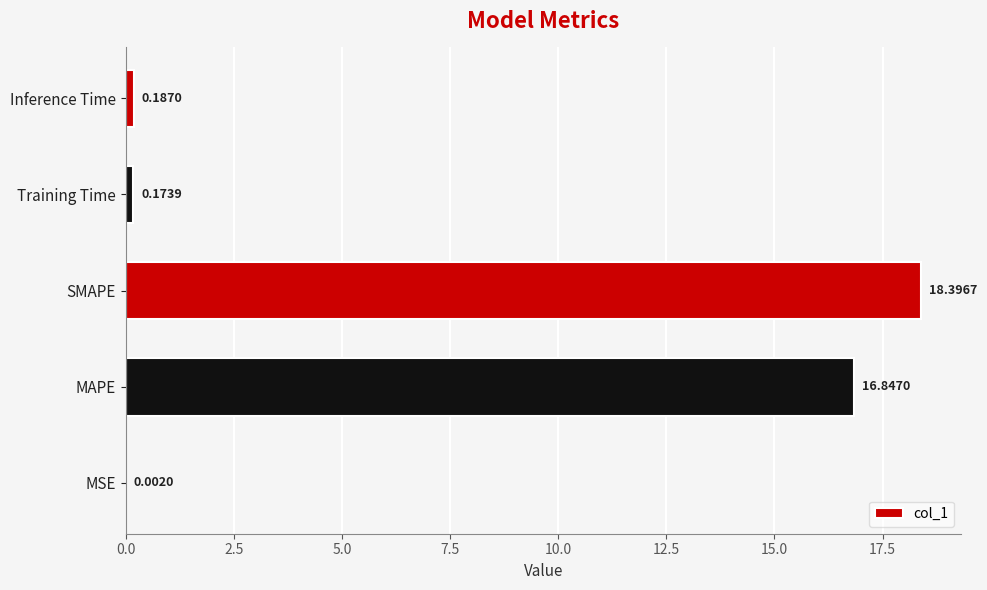

At which label is the value closest to 9?

MAPE